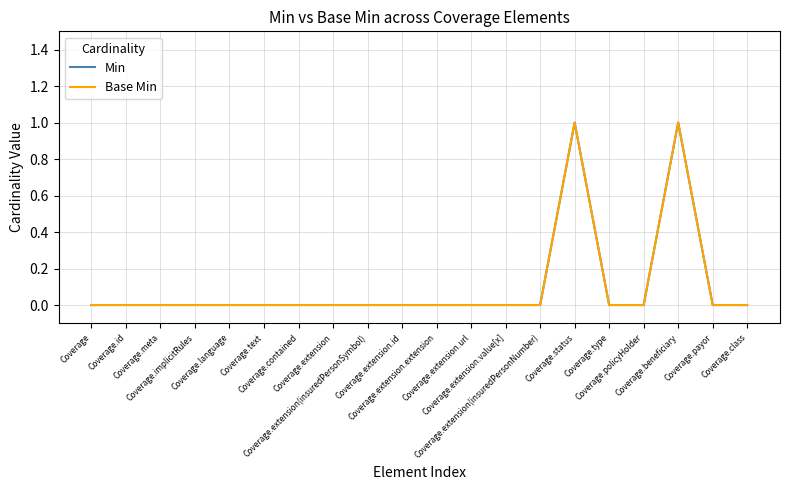

Where is Min nearest to the value 0?

Coverage